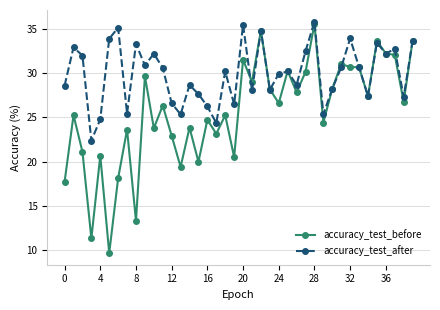

What is the smallest value displayed?

9.6